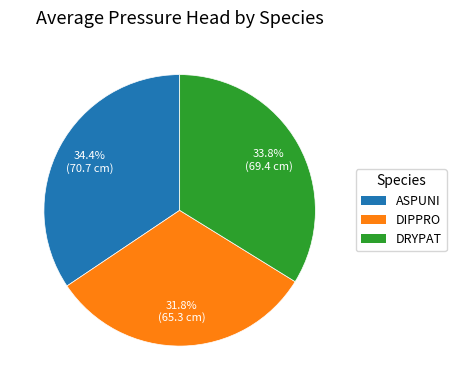

Does any single category account for the majority?

No